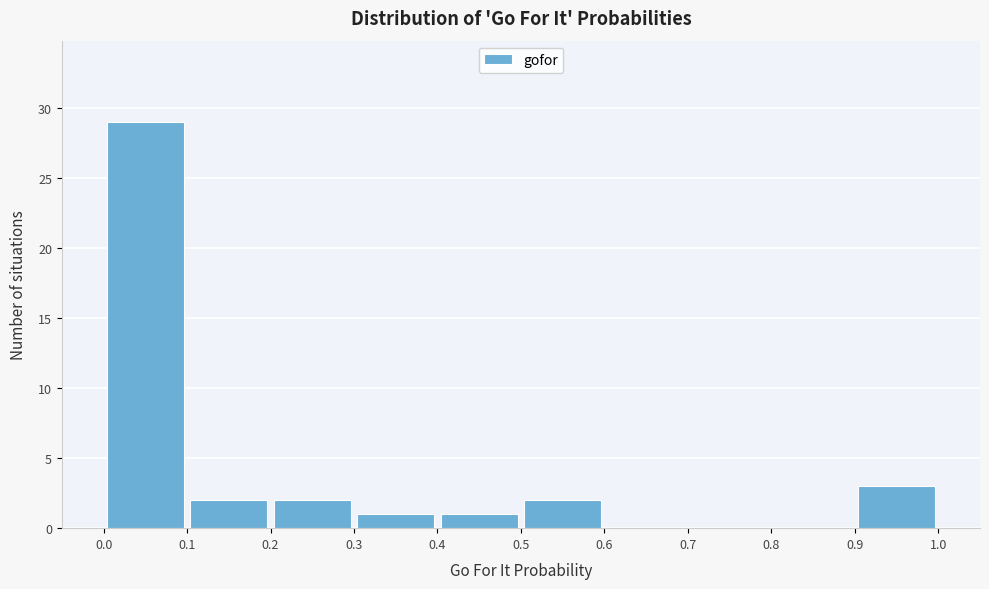

Reading left to right, transcribe this chart: for each bar, give the range it covers on the x-axis and its height. The values are not printed on the chart, so give them approximately, as read against the axis.

0.0 to 0.1: 29
0.1 to 0.2: 2
0.2 to 0.3: 2
0.3 to 0.4: 1
0.4 to 0.5: 1
0.5 to 0.6: 2
0.6 to 0.7: 0
0.7 to 0.8: 0
0.8 to 0.9: 0
0.9 to 1.0: 3